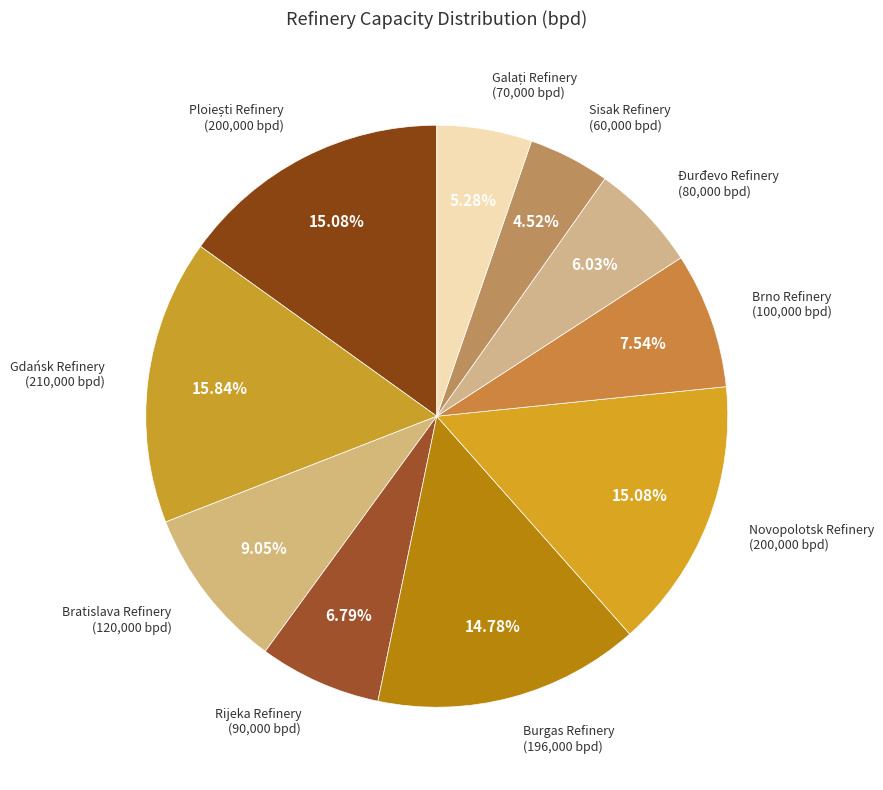

How many segments does this pie chart have?

10